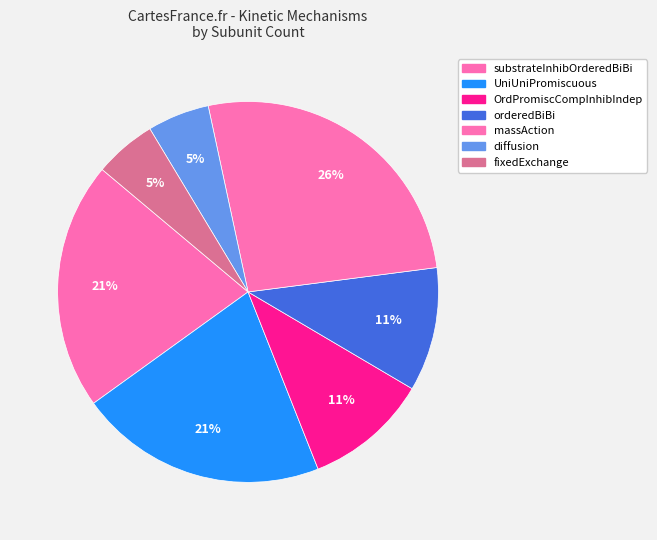

Combined, what portion of the pie is diffusion and fixedExchange?

10.5%